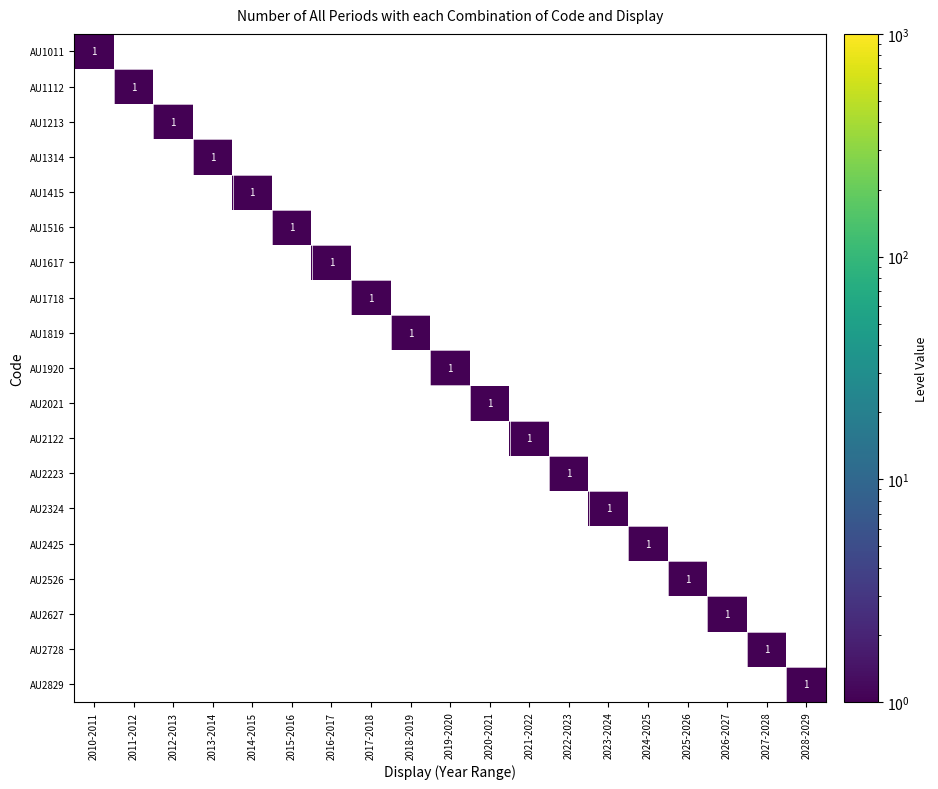

What is the difference between the maximum and minimum values in the AU1213 series?

1